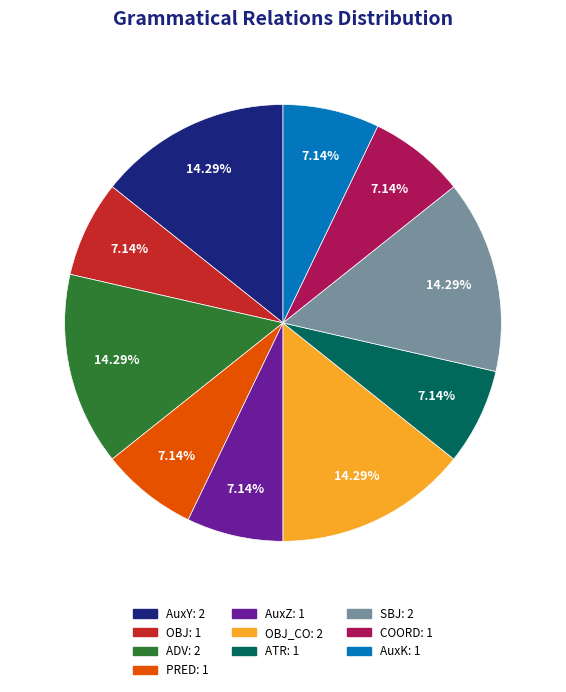

To the nearest percent, what is the average slice percentage?

10%